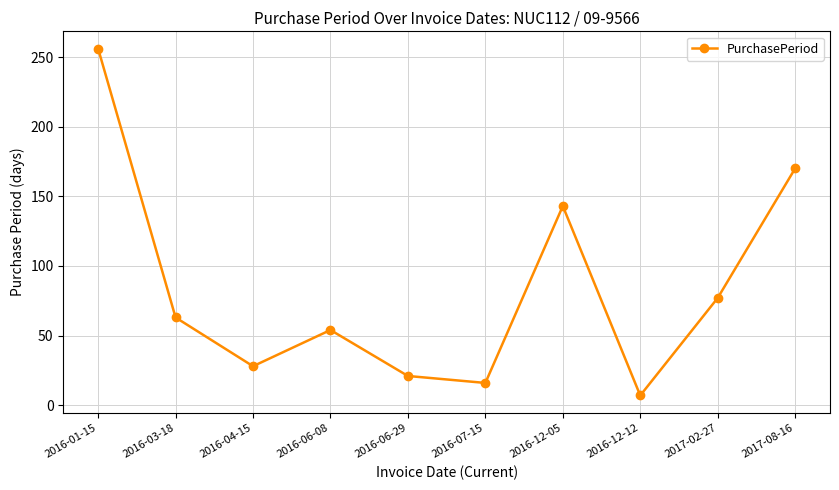

What is the difference between the values at 2016-04-15 and 2016-12-05?

115